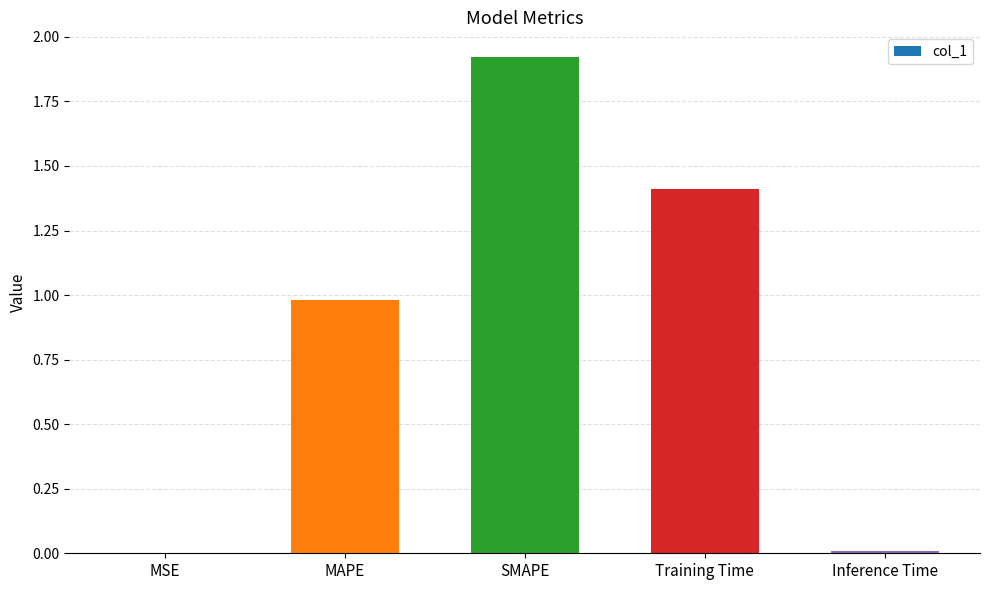

What value does the data have at MAPE?

1.0